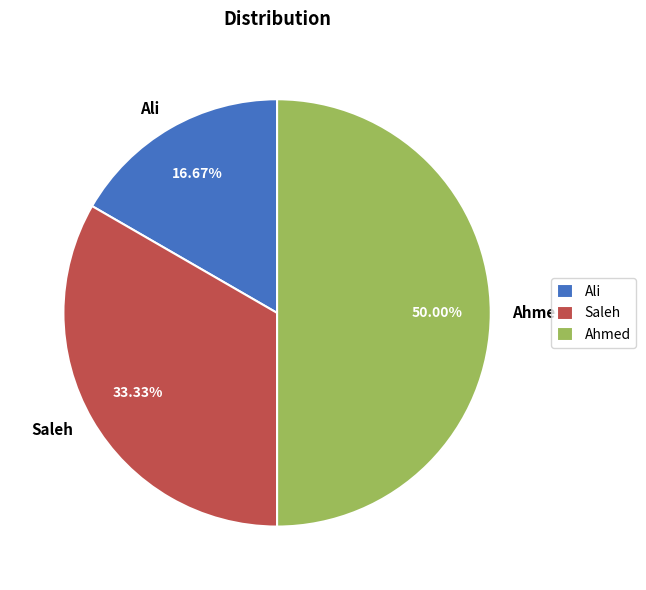

Is Saleh the majority of the pie?

No